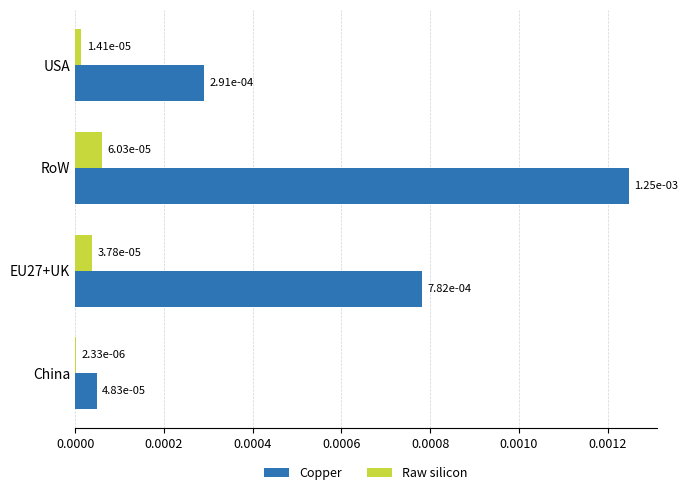

How many series are shown in this chart?

2